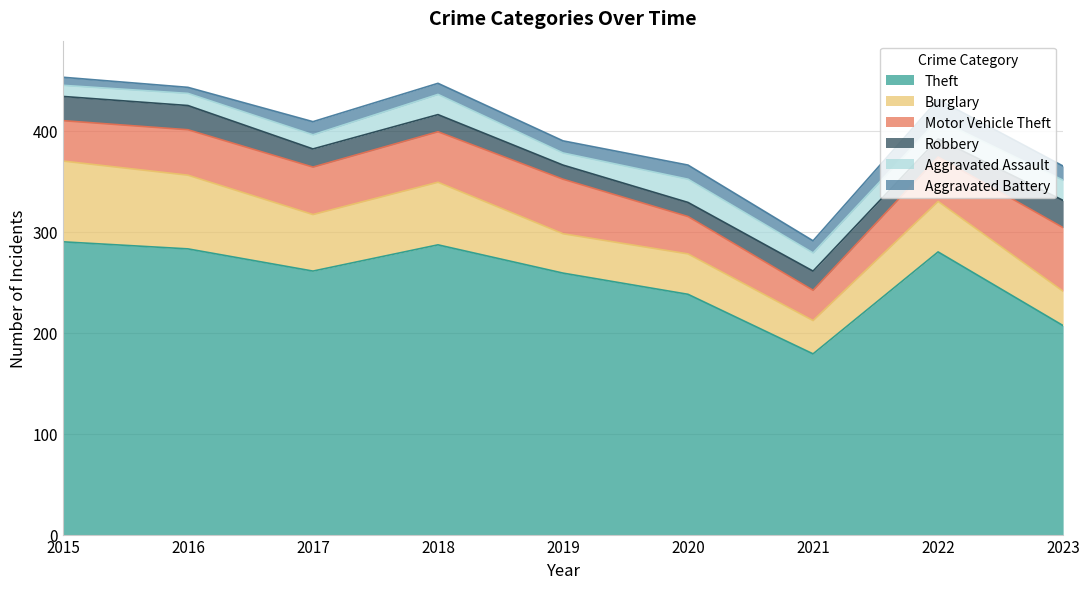

What is the total value across all series at 2017?

409